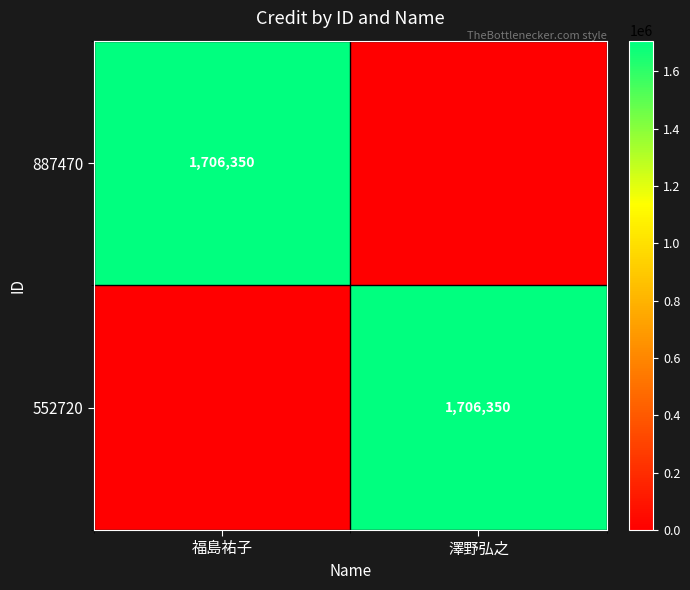

Is it true that 887470 equals 1706350 at 福島祐子?

True